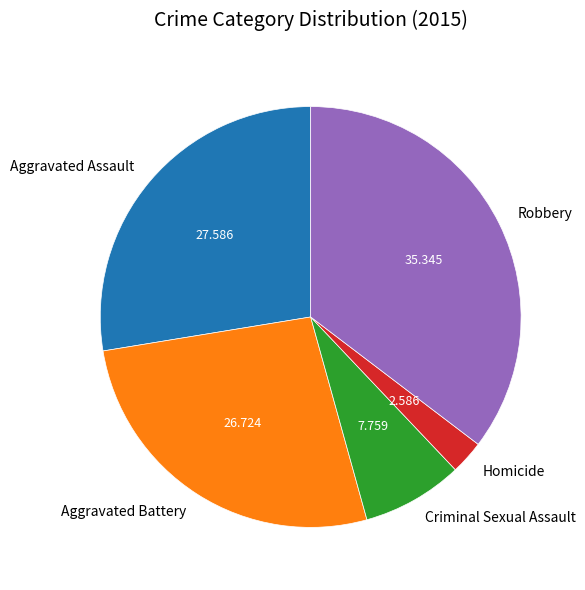

What is the smallest slice in the pie chart?

Homicide